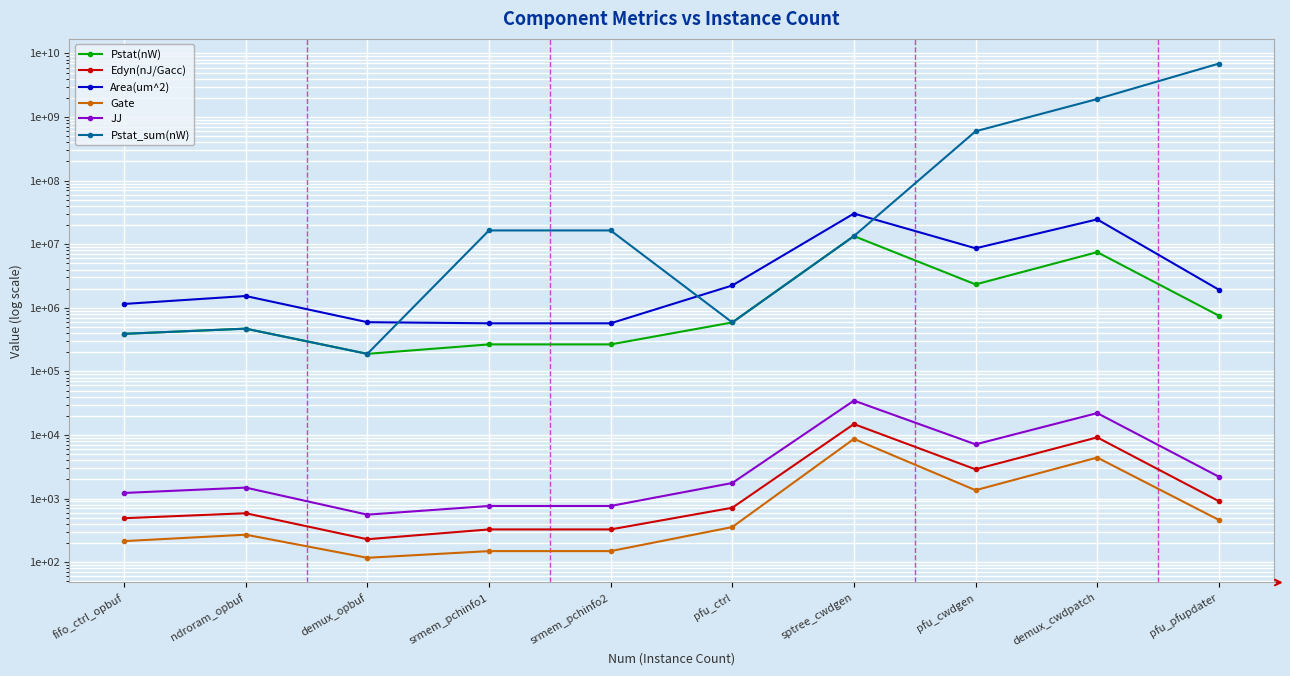

At which category does the chart reach its minimum across all series?

demux_opbuf